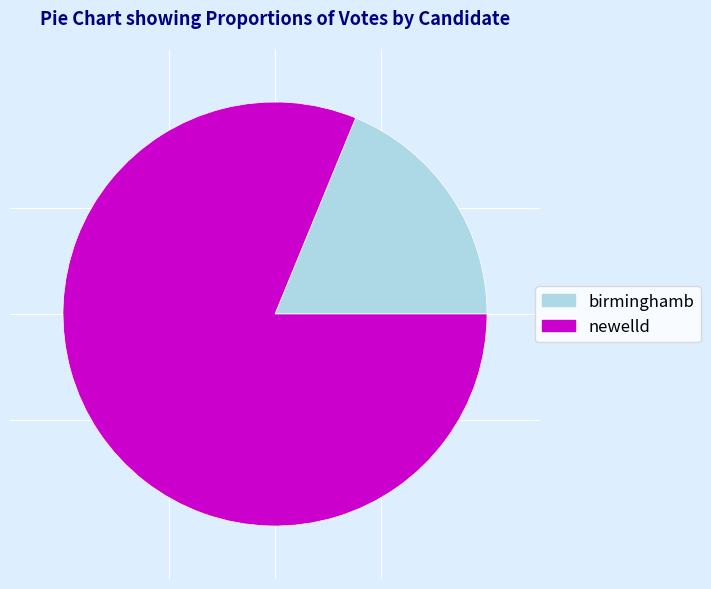

The newelld slice represents 69% of the pie. True or false?

False